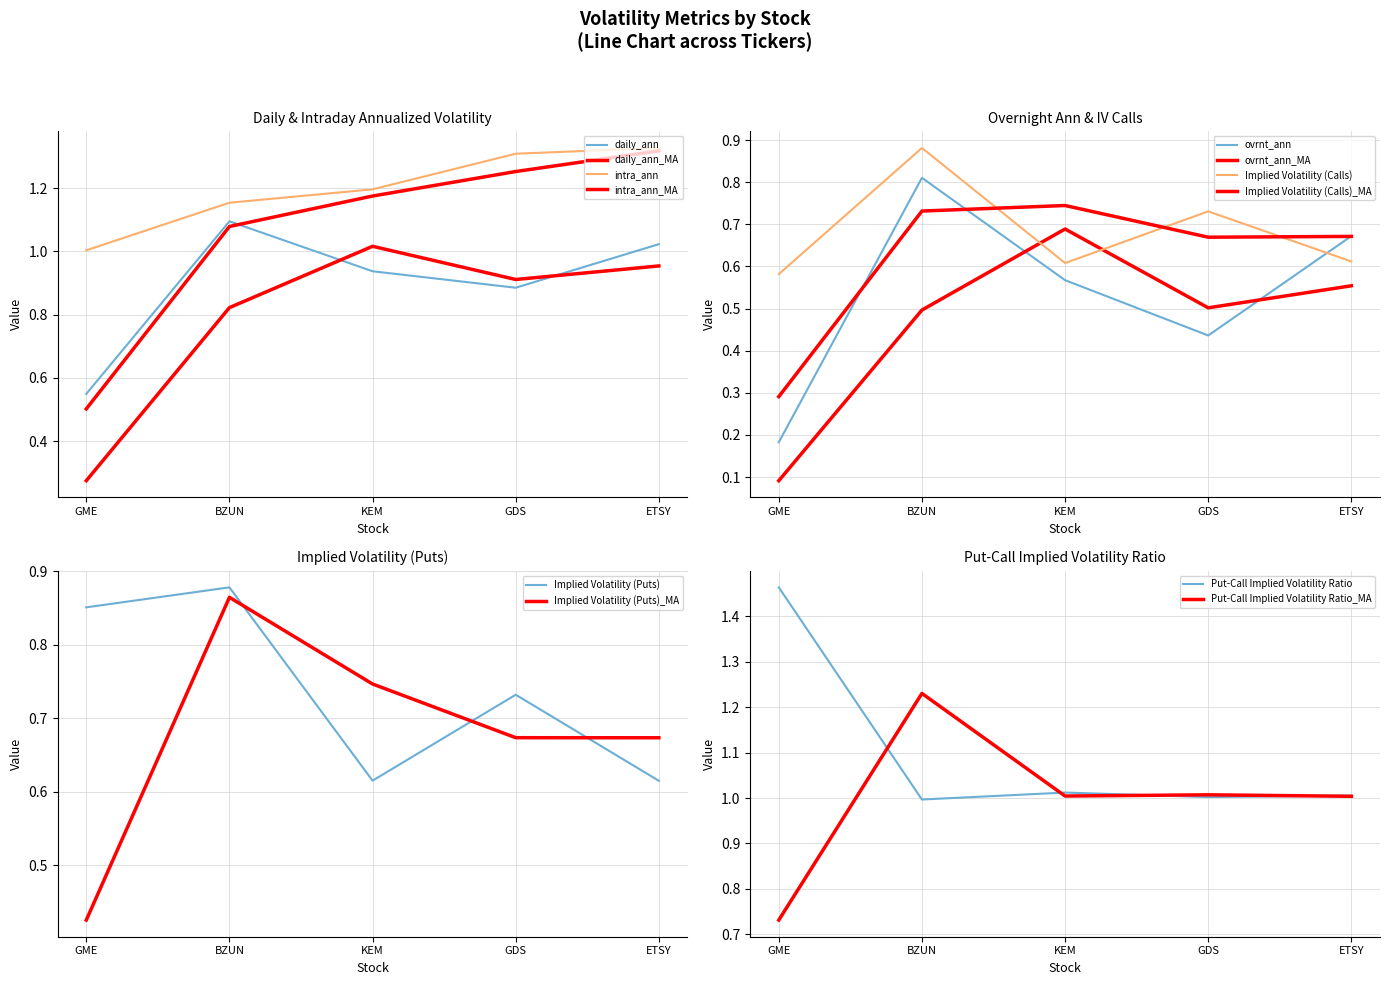

Which series has the largest total across all categories?

intra_ann